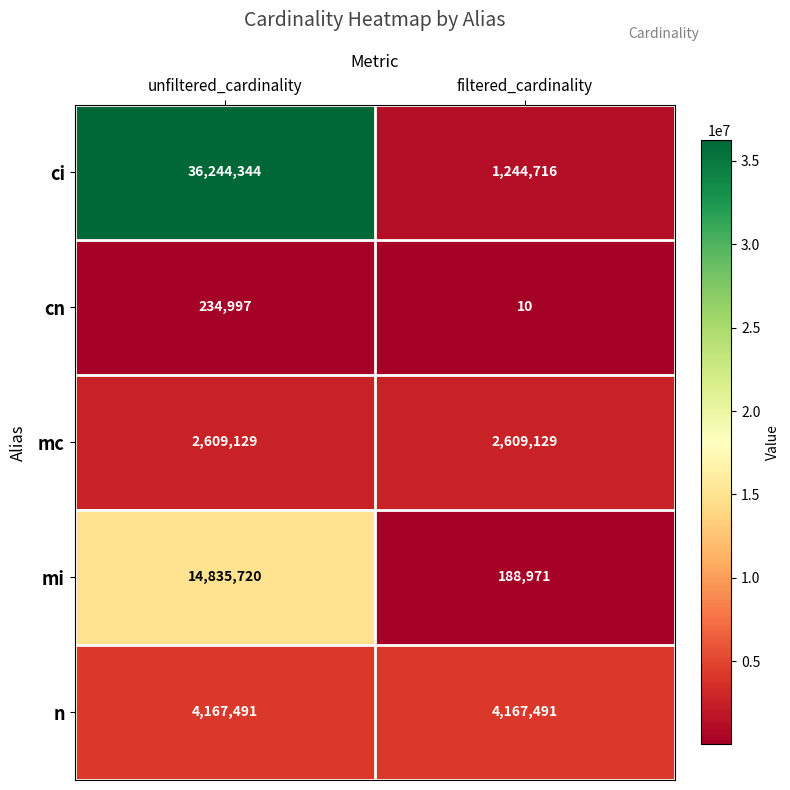

What value does the mc series have at unfiltered_cardinality?

2609129